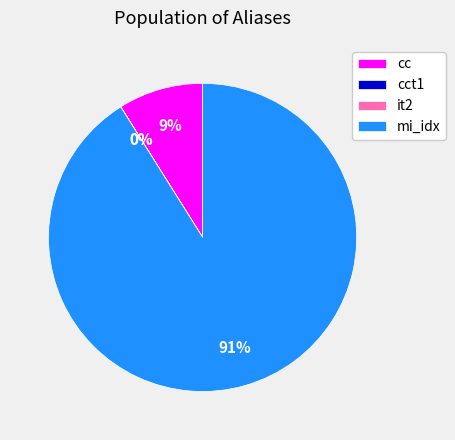

Which slice represents more than half of the pie?

mi_idx